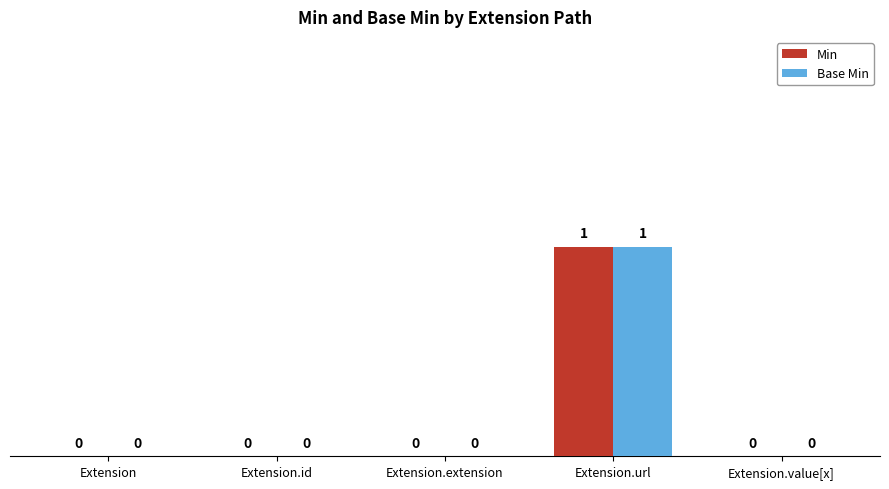

Is it true that Base Min equals 1 at Extension.id?

False